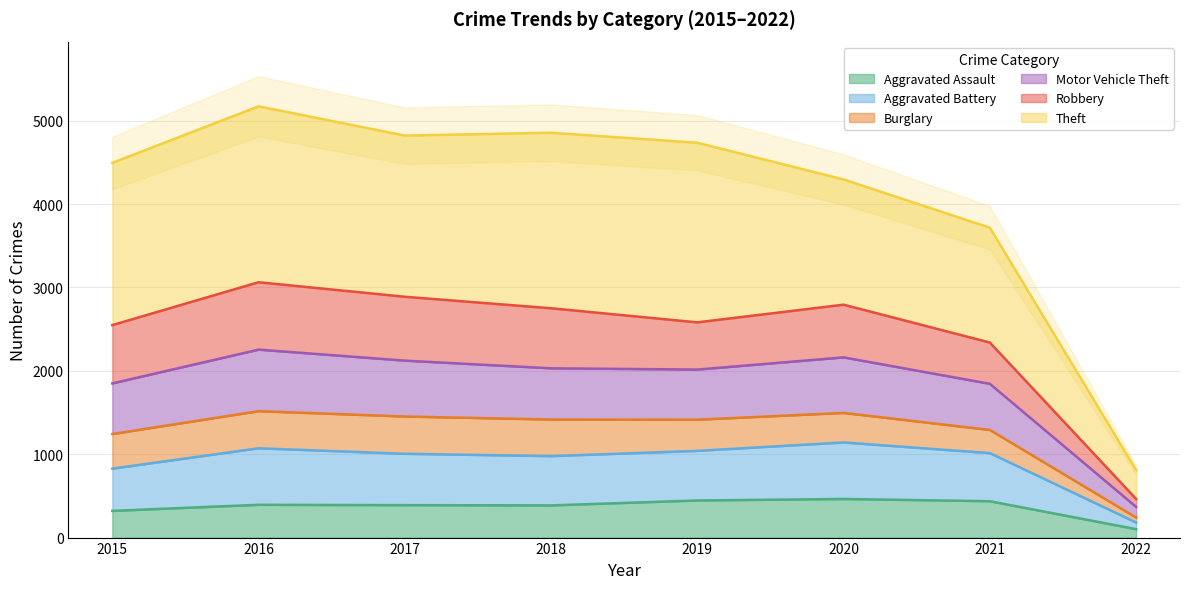

Does the chart display data point markers on the line(s)?

No